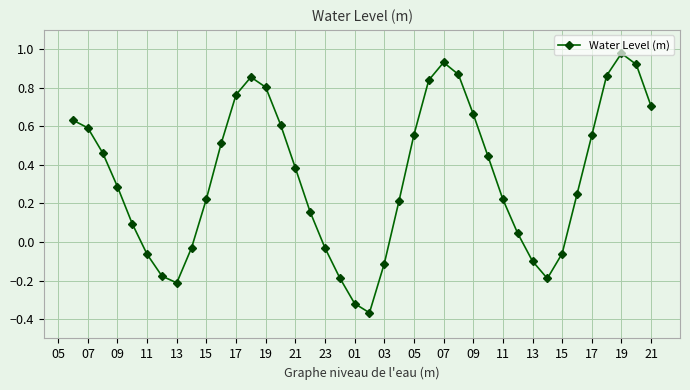

What is the average value?

0.3